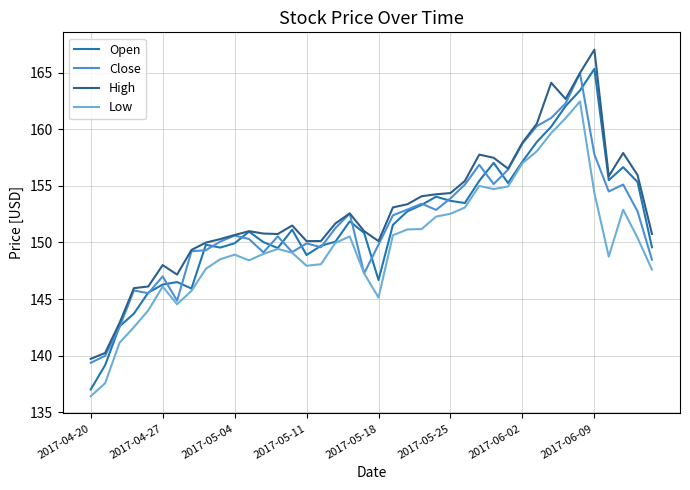

True or false: High and Low cross at least once.

False